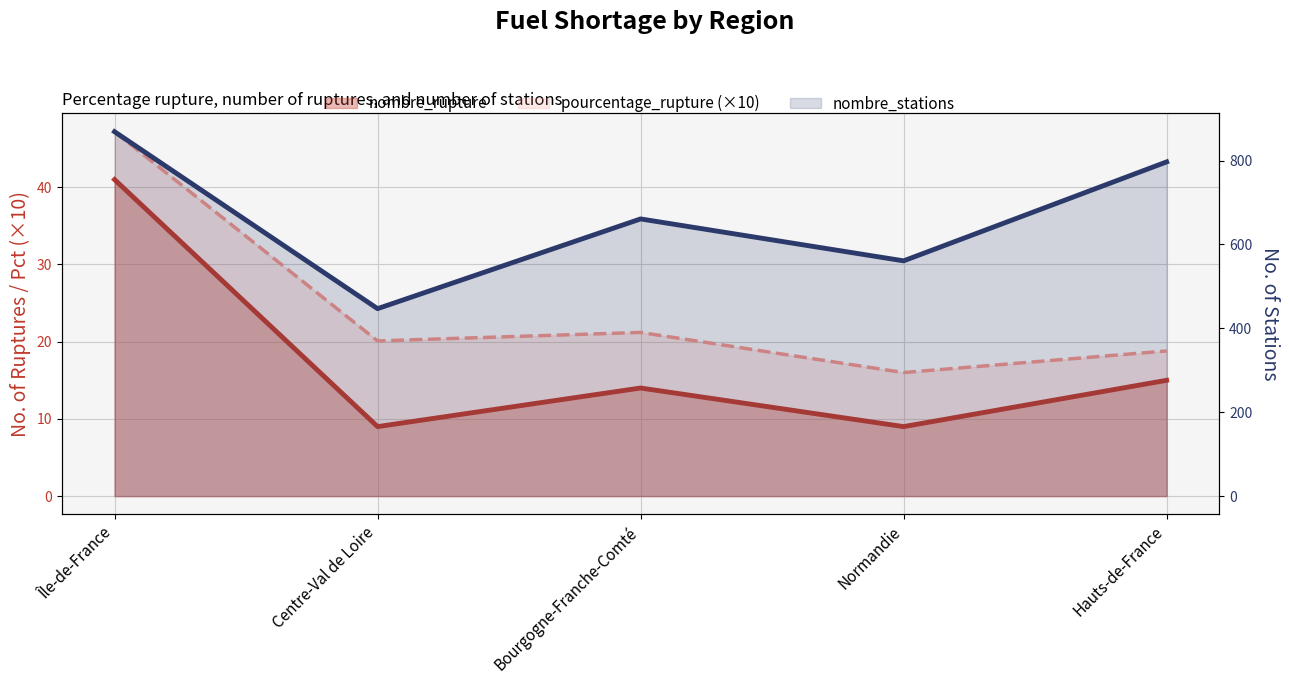

What is the sum of the pourcentage_rupture (×10) values at Normandie and Bourgogne-Franche-Comté?

37.2